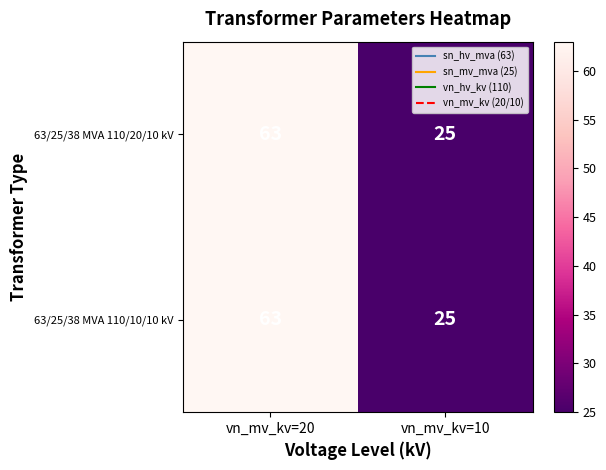

The value of 63/25/38 MVA 110/20/10 kV at vn_mv_kv=10 is 38. True or false?

False